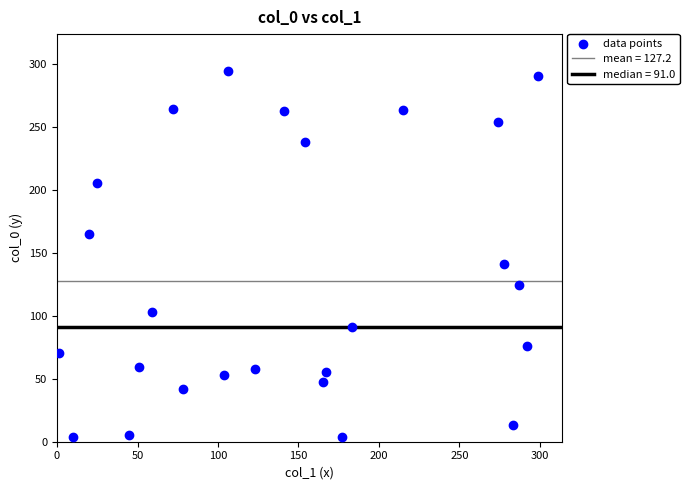

What Y value in the scatter plot is closest to 149?

141